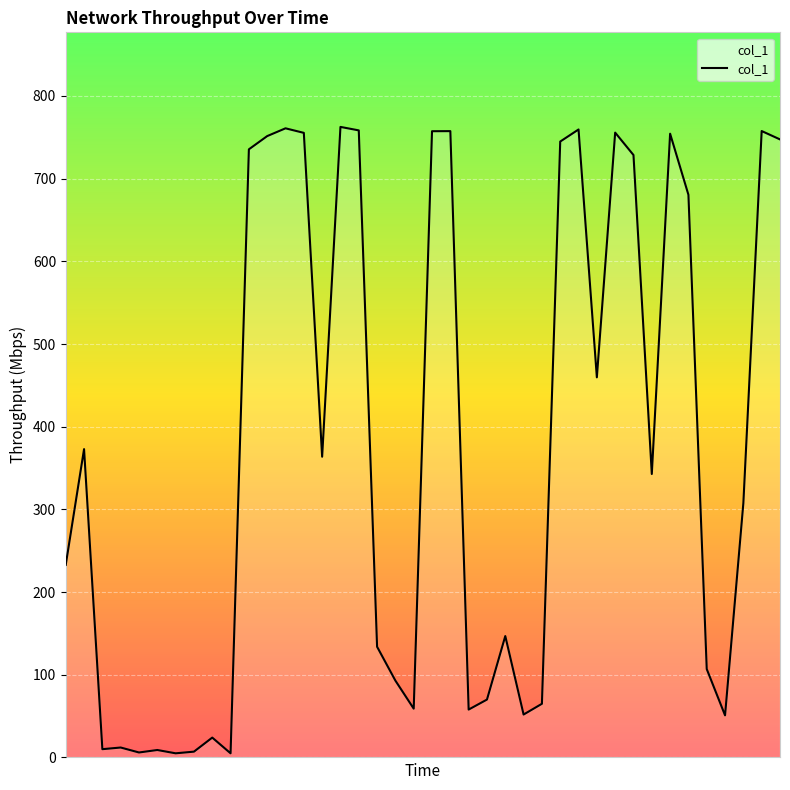

What is the maximum value shown in the chart?

762.6